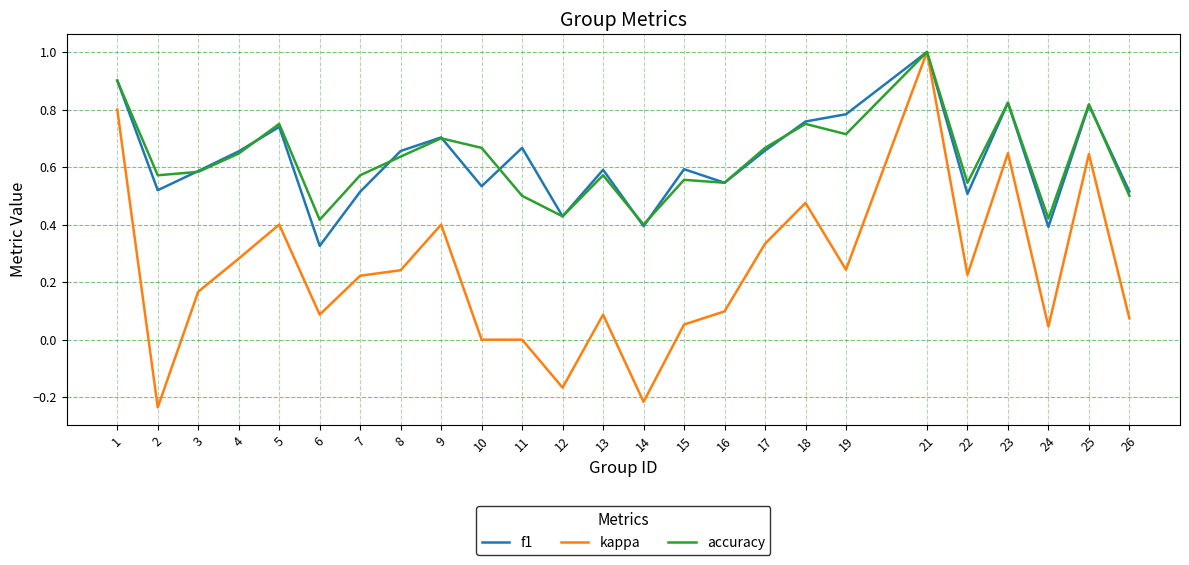

Rank the series at 19 from highest to lowest value.

f1, accuracy, kappa